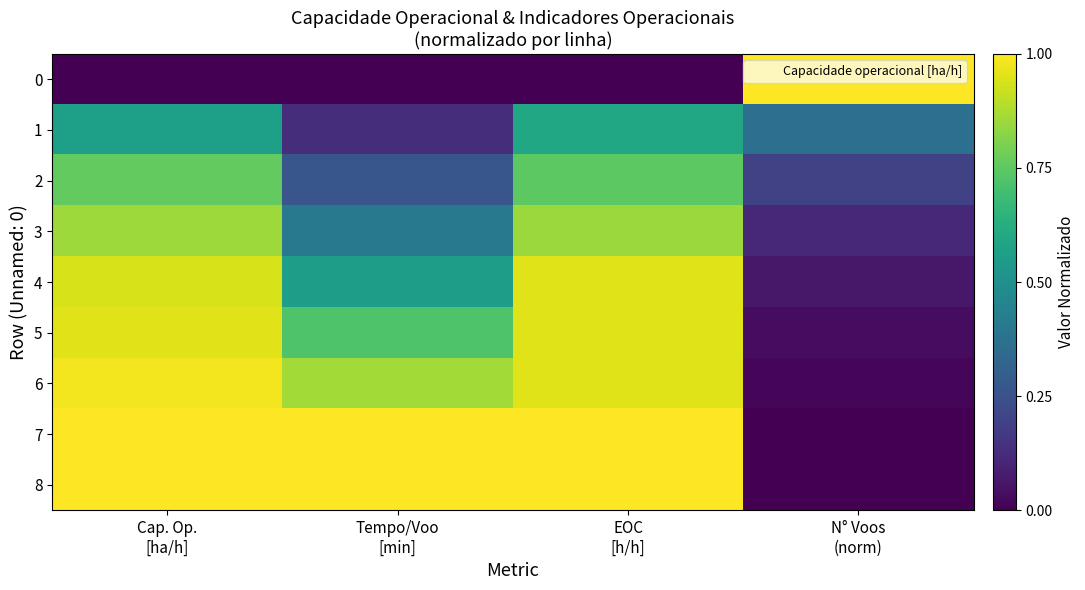

Rank the series at Tempo/Voo [min] from highest to lowest value.

8, 7, 6, 5, 4, 3, 2, 1, 0